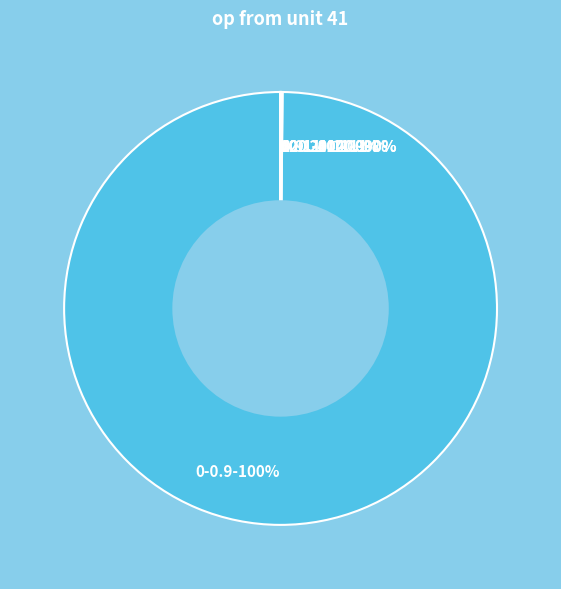

Does 0-0.9 represent more than half of the total?

Yes